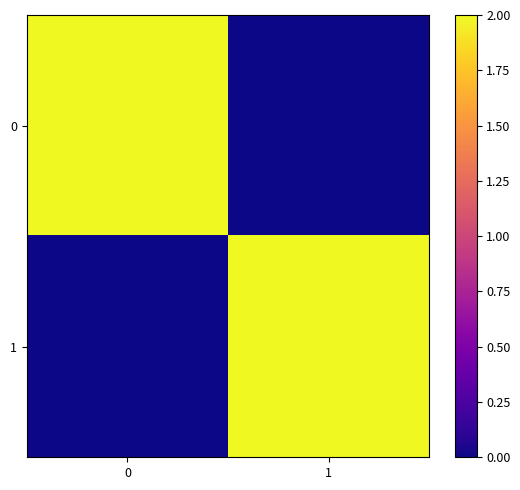

At how many categories does at least one series exceed 0?

2